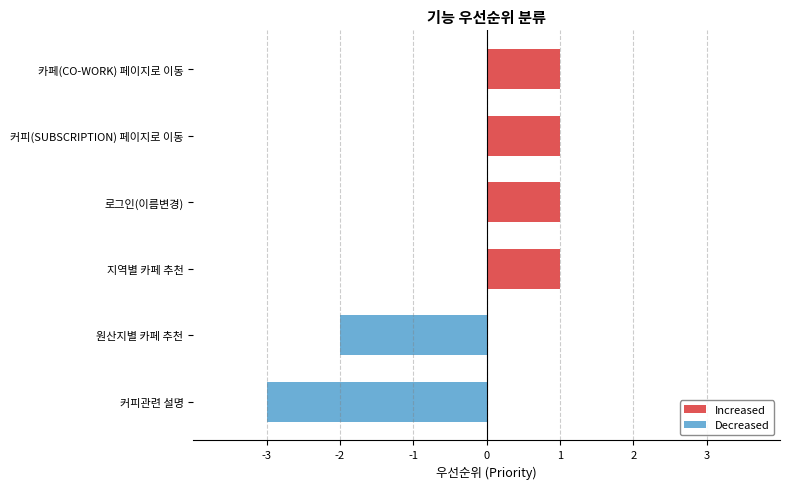

What is the total value across all series at 지역별 카페 추천?

1